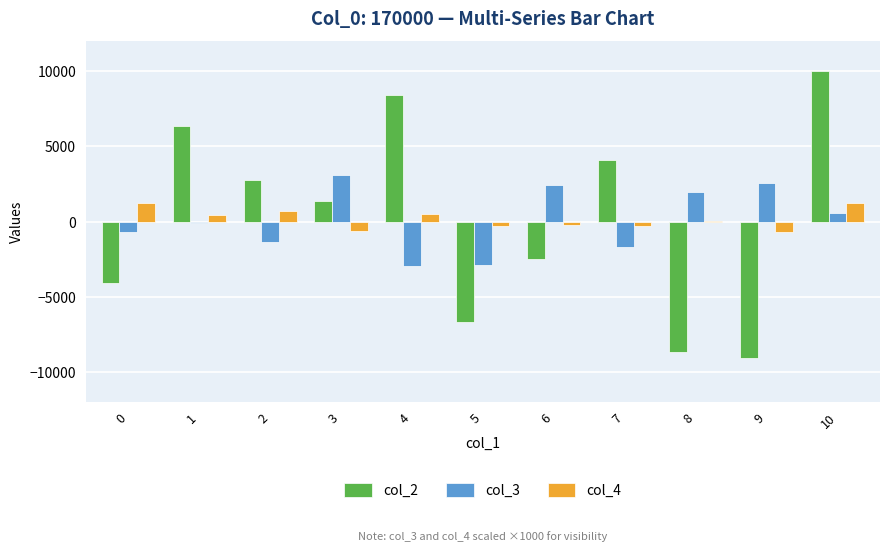

What is the sum of all col_3 values?

947.6